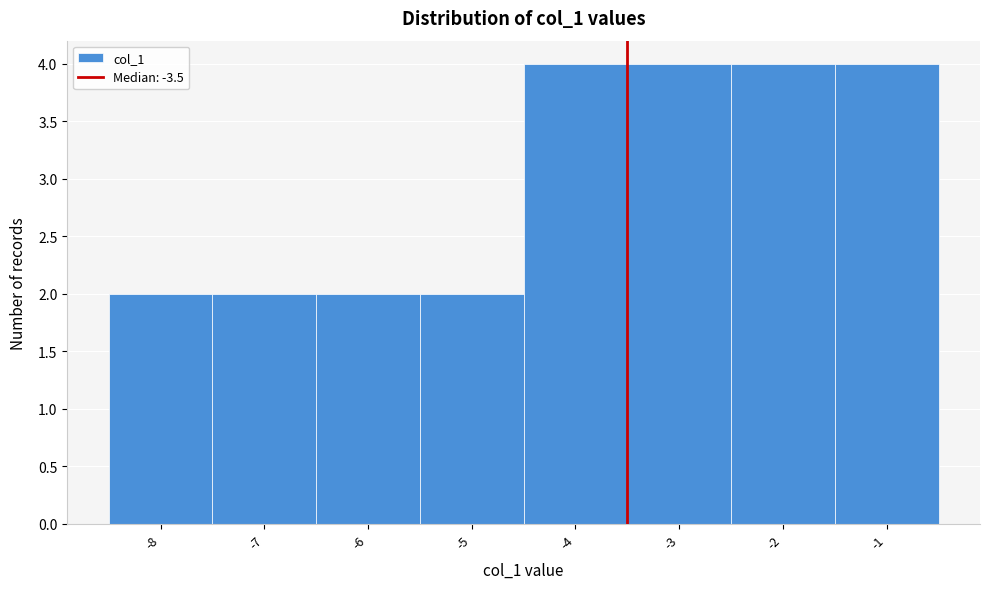

What is the height of the bar covering -2.5 to -1.5 on the x-axis? The values are not printed on the chart, so give them approximately, as read against the axis.

4